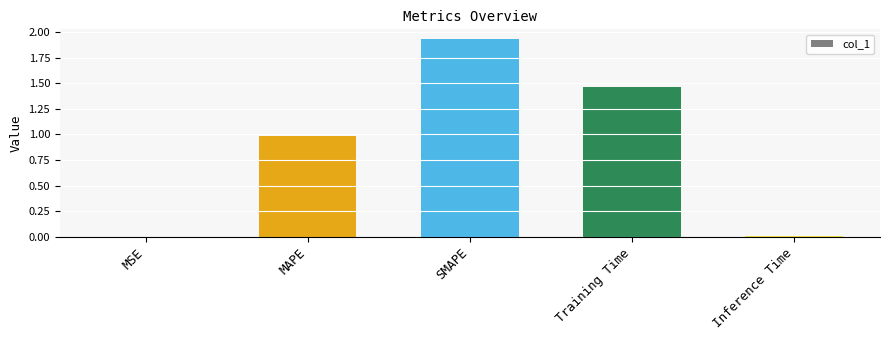

What is the ratio of the value at Training Time to the value at SMAPE?

0.8